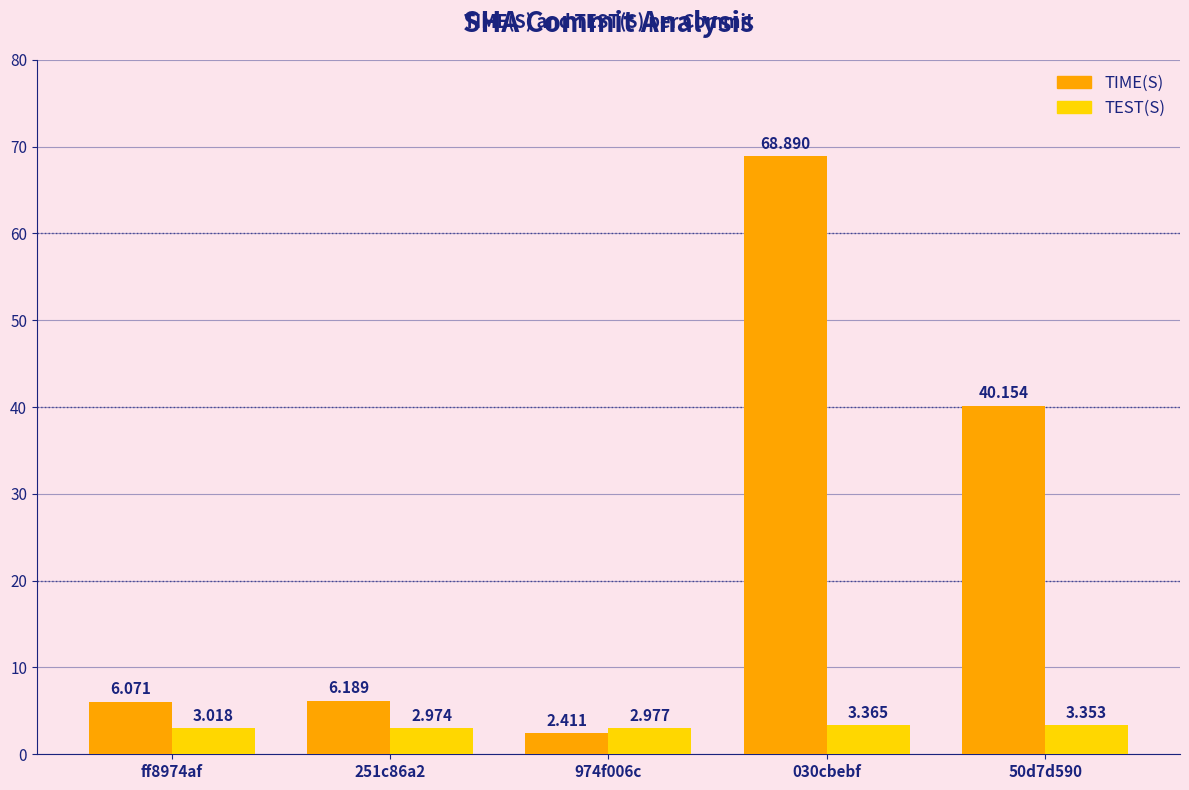

Which series changed the most between 251c86a2 and 974f006c?

TIME(S)